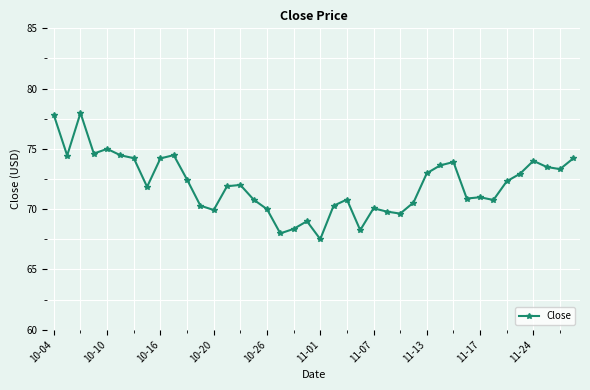

What is the minimum value shown in the chart?

67.5